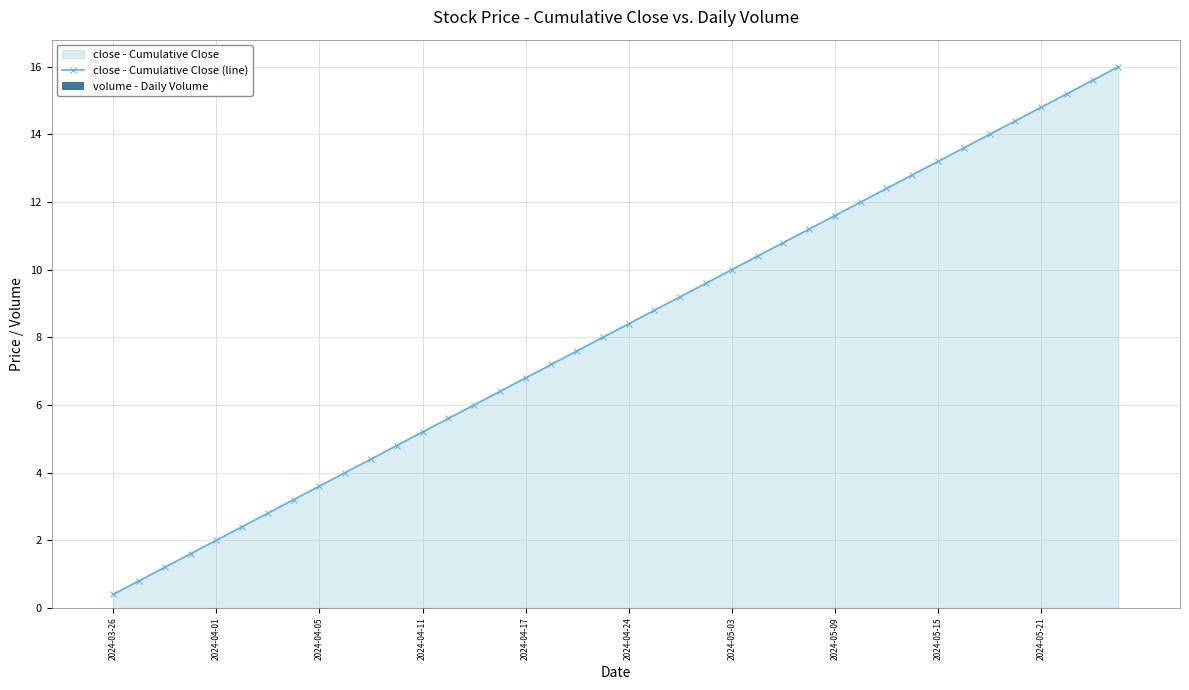

What is the minimum value for close - Cumulative Close (line)?

0.4